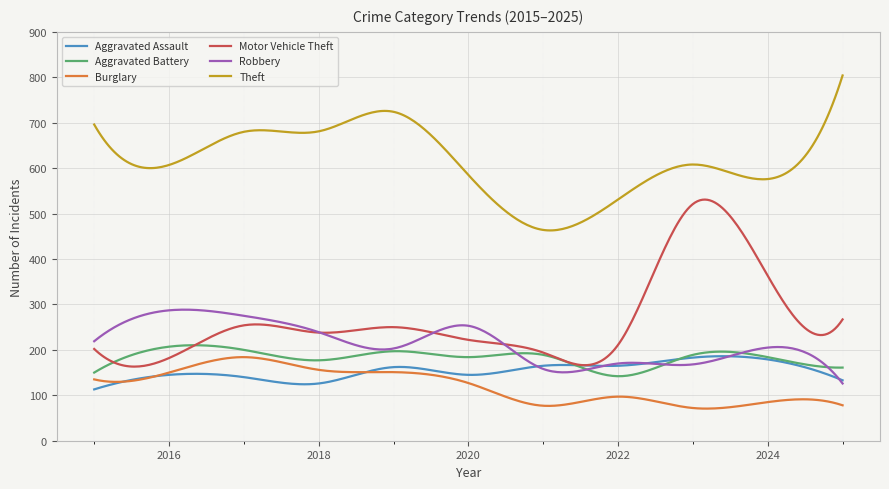

True or false: Burglary and Robbery cross at least once.

False